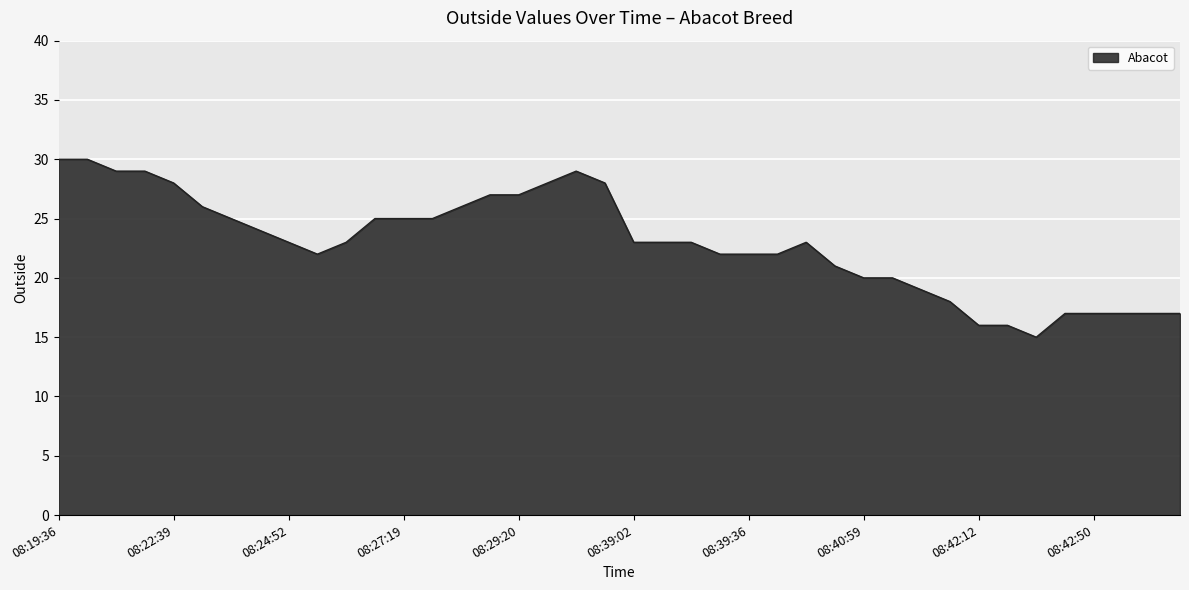

How many categories are shown in the chart?

40